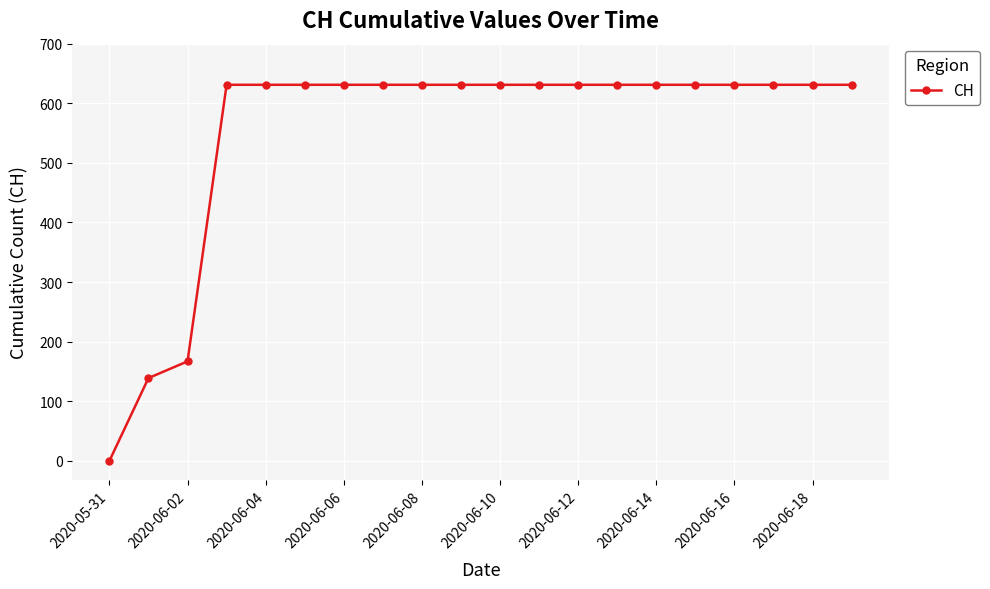

Reading left to right, extract all data points from this chart.

0	139	167	631	631	631	631	631	631	631	631	631	631	631	631	631	631	631	631	631